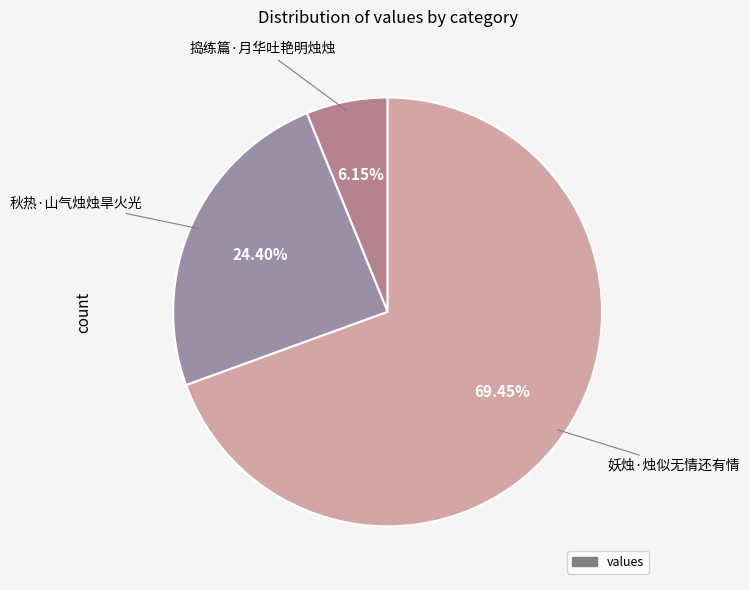

Rank the categories by value from highest to lowest.

妖烛·烛似无情还有情, 秋热·山气烛烛旱火光, 捣练篇·月华吐艳明烛烛